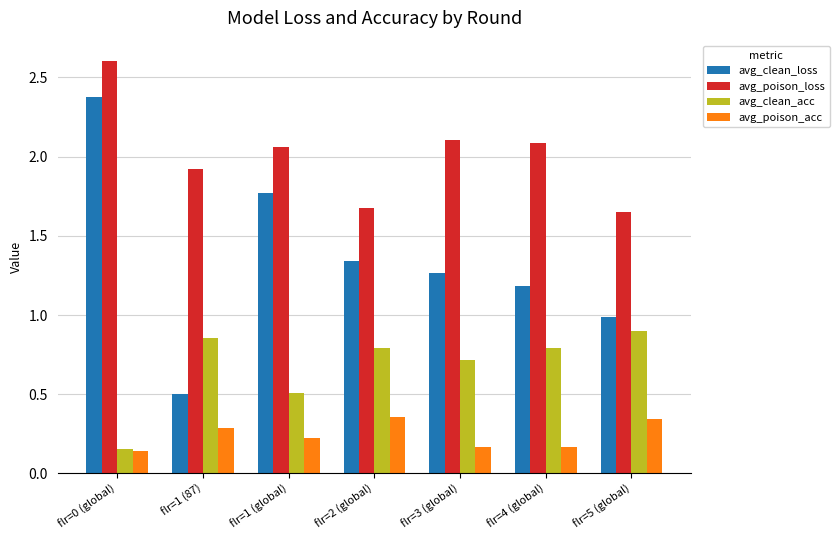

What position from the left is flr=2 (global)?

4